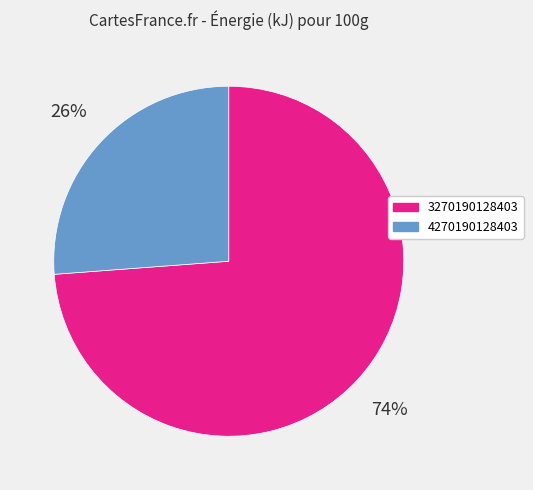

The 3270190128403 slice represents 74% of the pie. True or false?

True